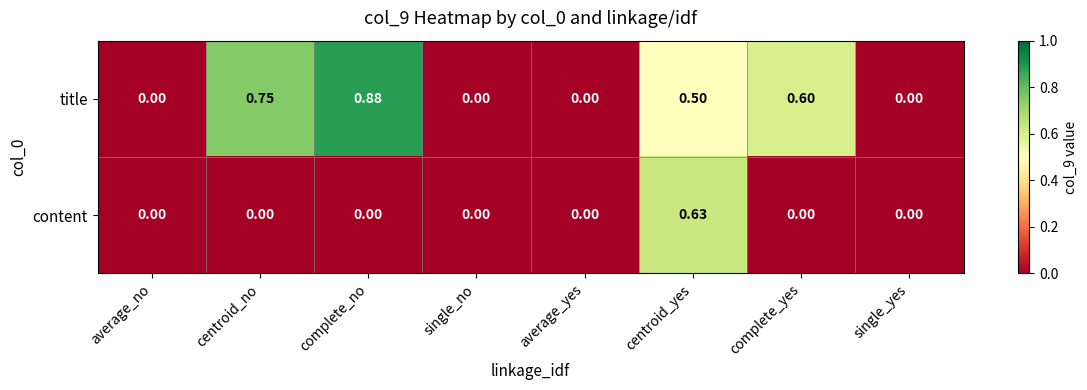

How many data points does each series have?

8